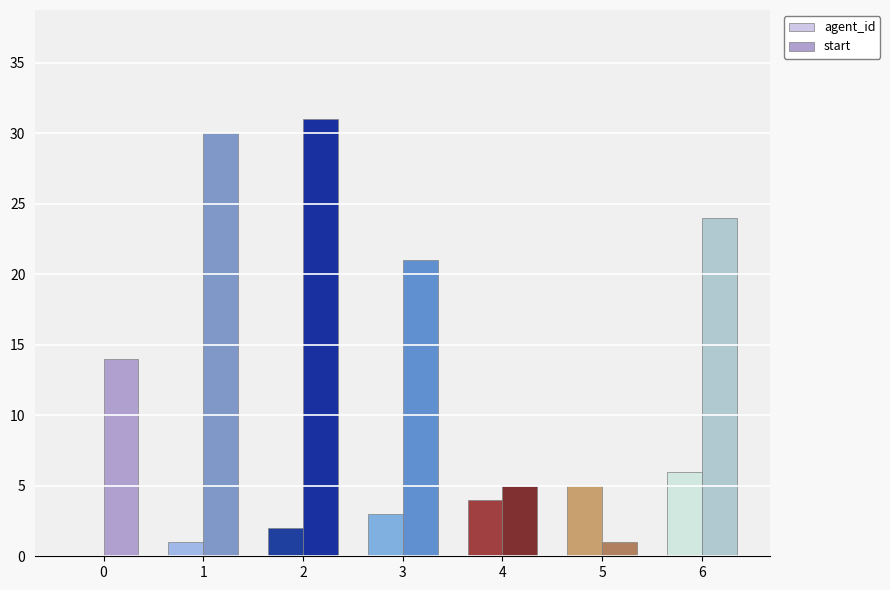

How many categories are shown in the chart?

7